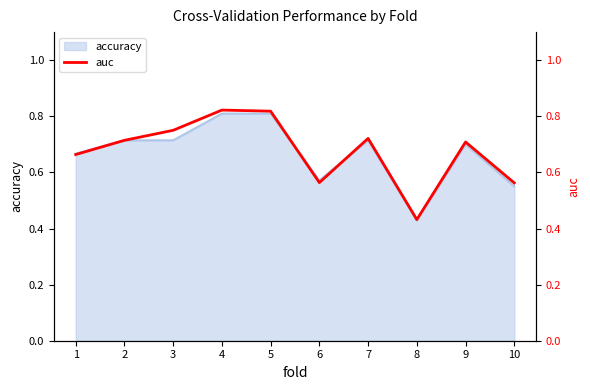

What is the sum of all values?

6.8